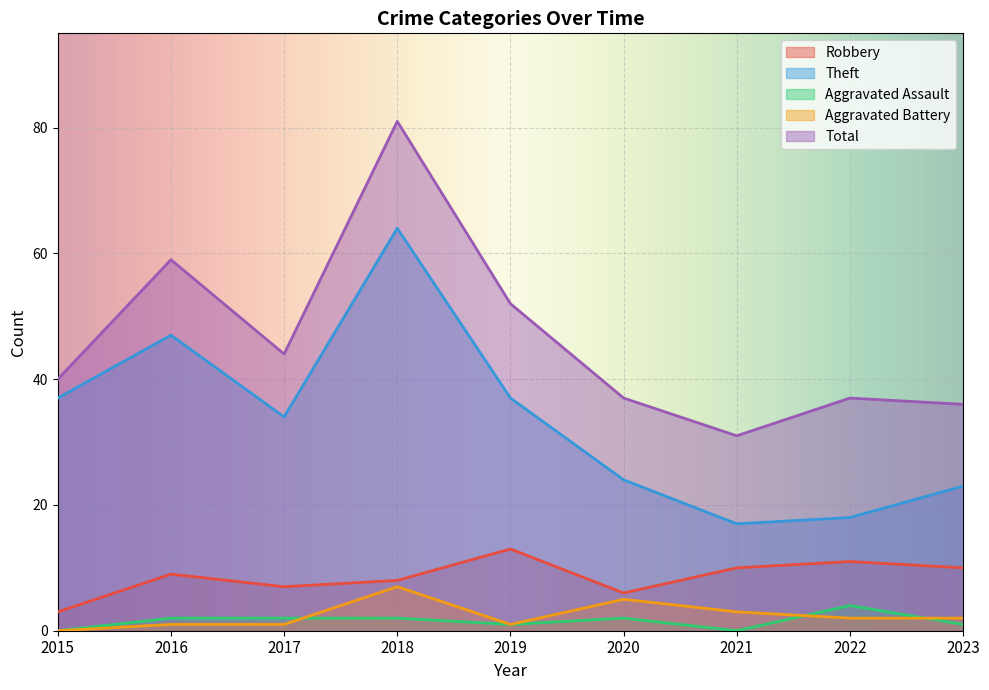

What is the difference between the maximum and minimum values in the Aggravated Assault series?

4